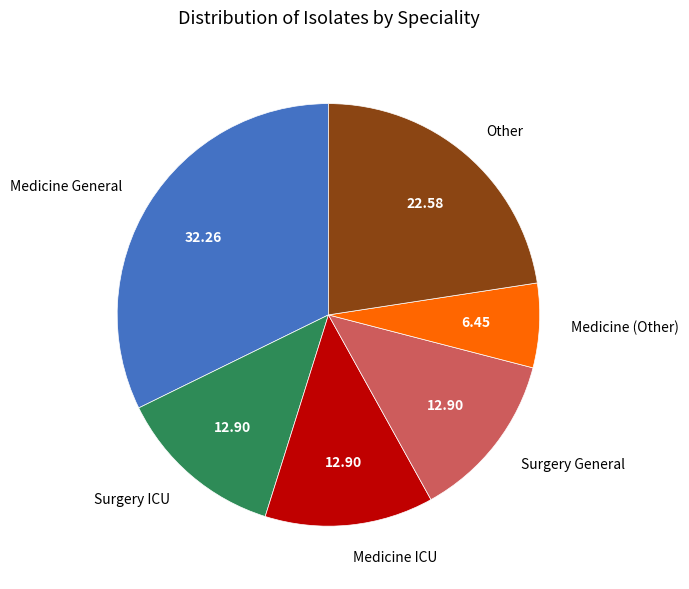

How many segments does this pie chart have?

6